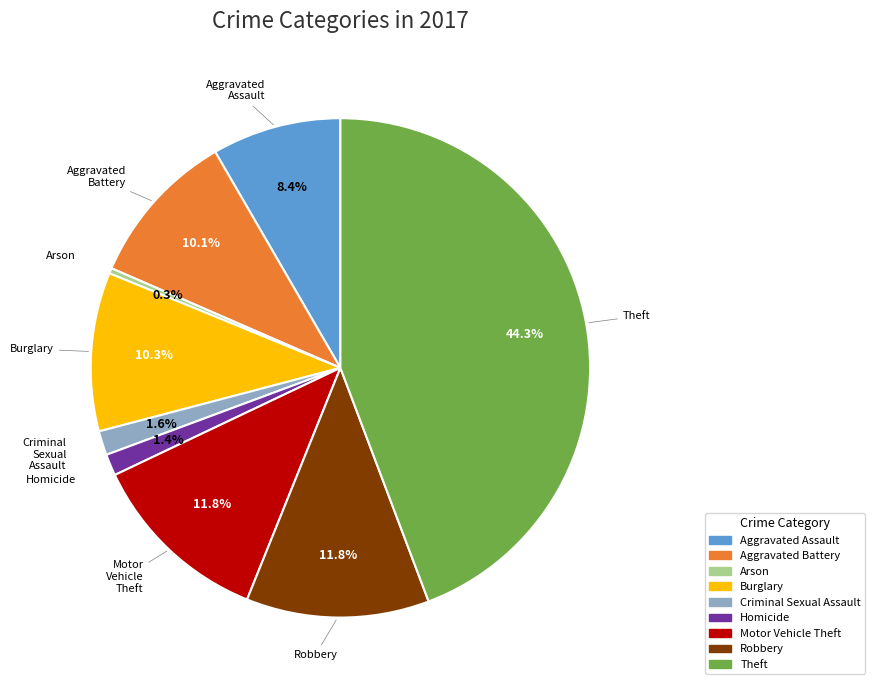

To the nearest percent, what is the difference between the largest and smallest slice percentages?

44%